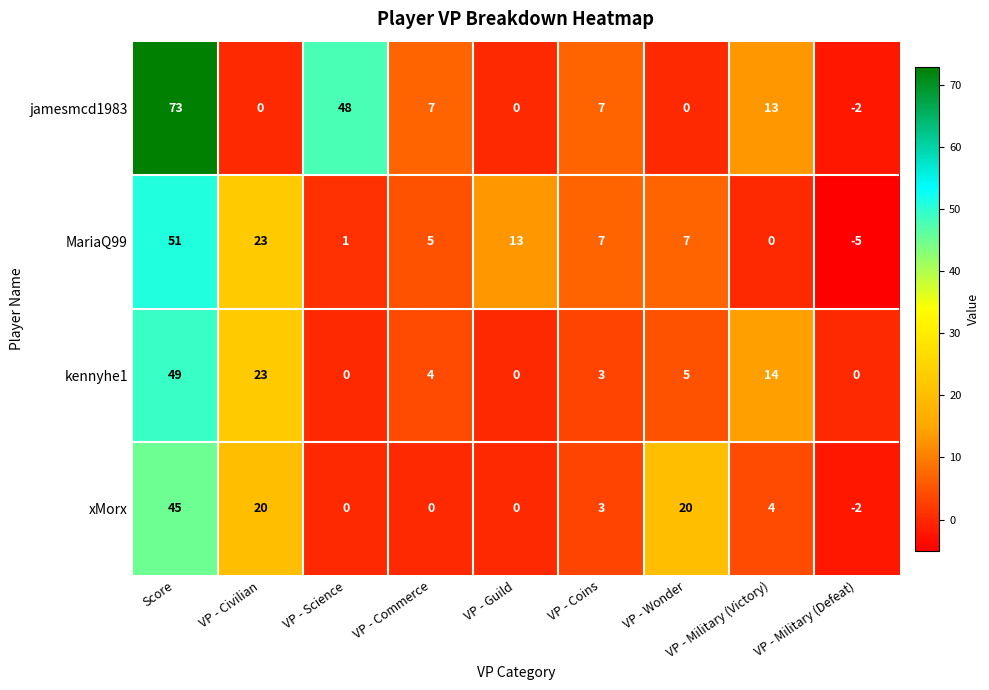

Which category has the highest value across all series?

Score